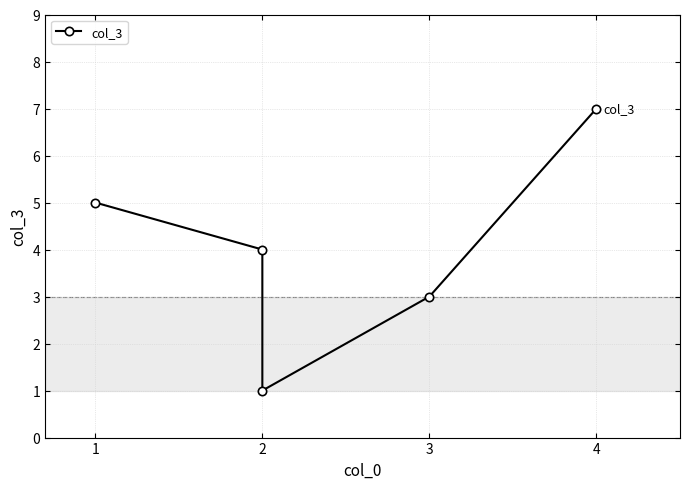

Reading right to left, transcribe all the data shown in this chart.

7	3	1	4	5